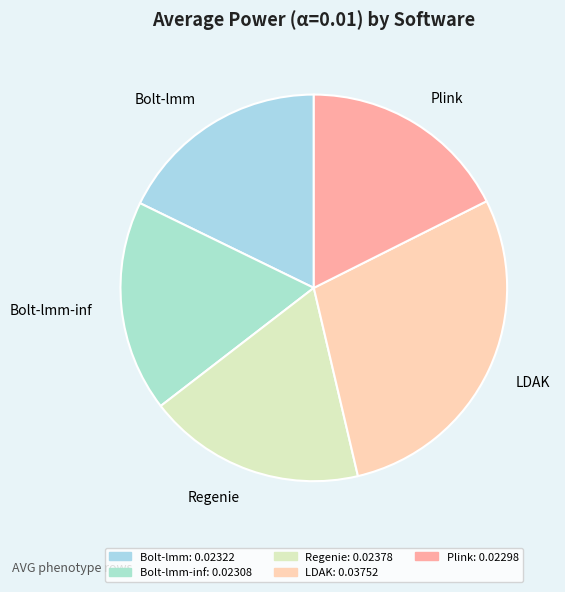

What is the largest slice in the pie chart?

LDAK